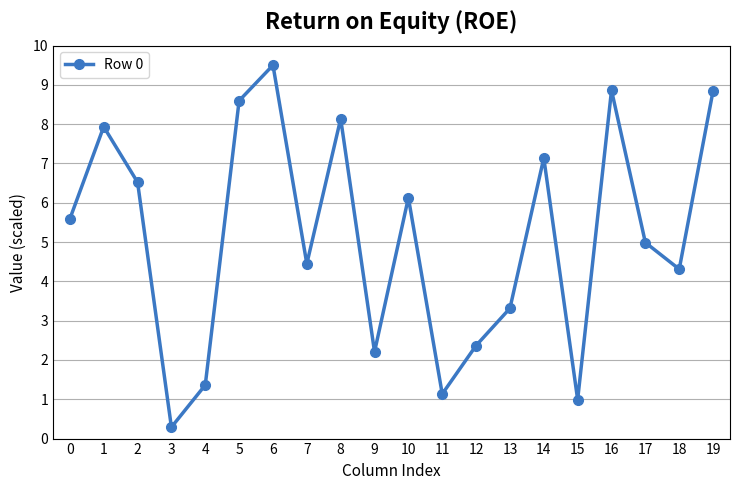

At which category does the data reach its first local valley?

3